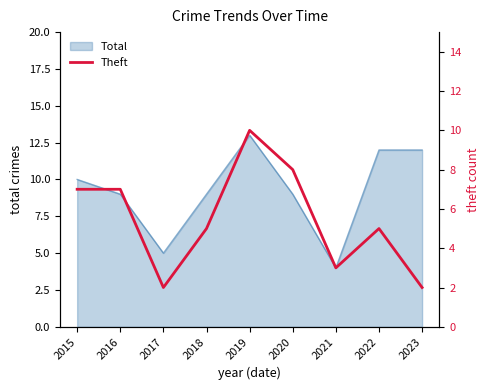

What is the value of the 9th point from the left?

2